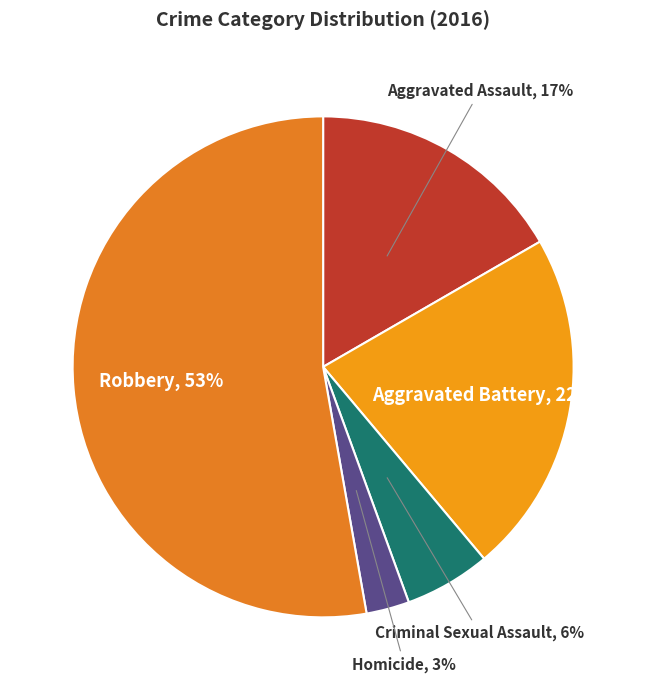

To the nearest percent, what is the difference between the largest and smallest slice percentages?

50%